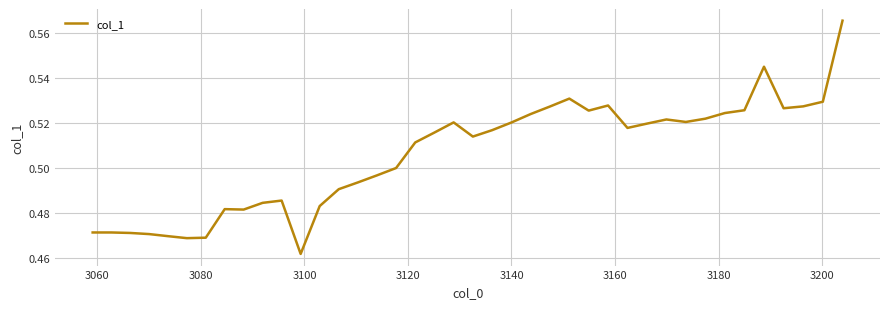

How many interior local peaks (higher than both neighbors) does the data have?

7